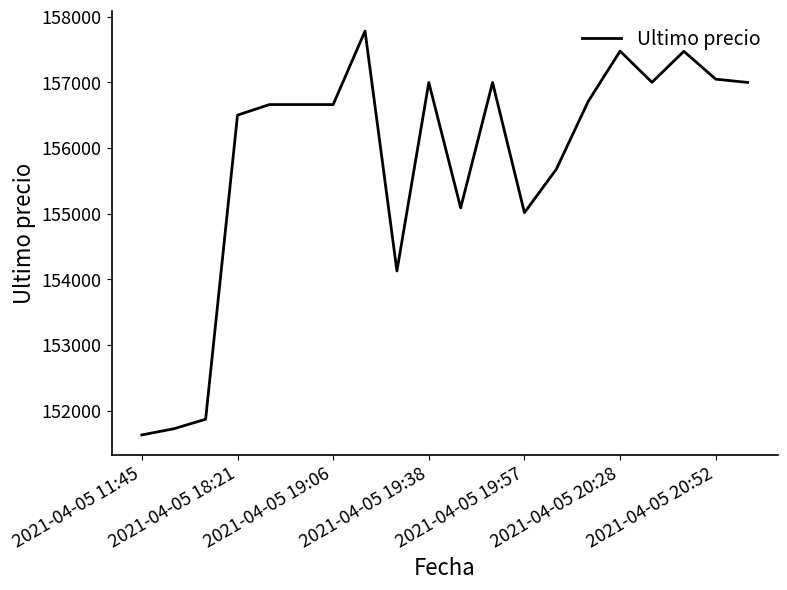

How many categories are shown in the chart?

20